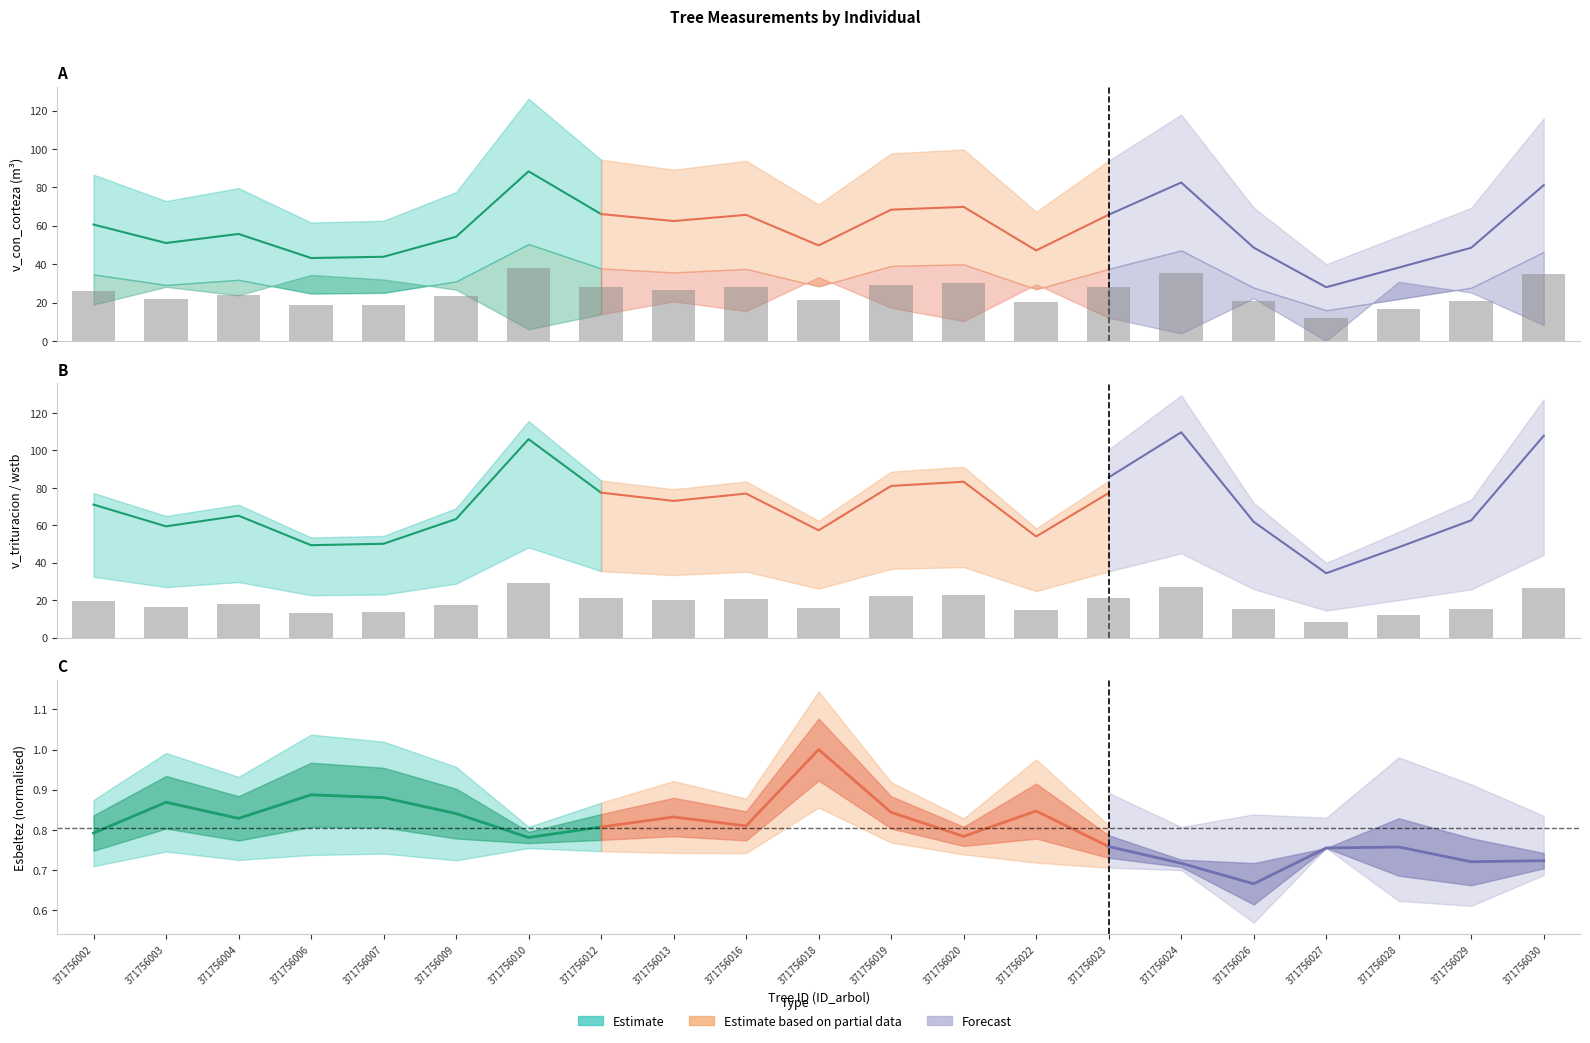

At which category is the sum across all series the highest?

371756010